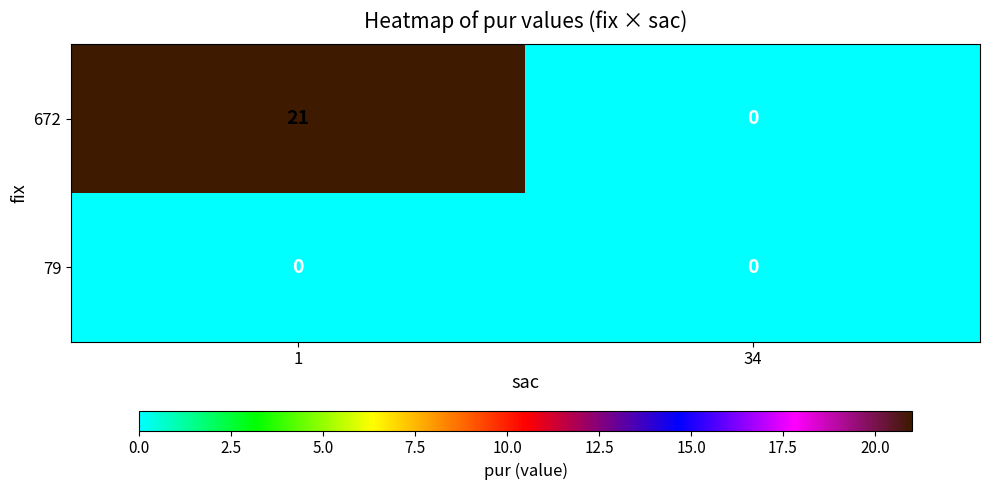

How many data points does each series have?

2